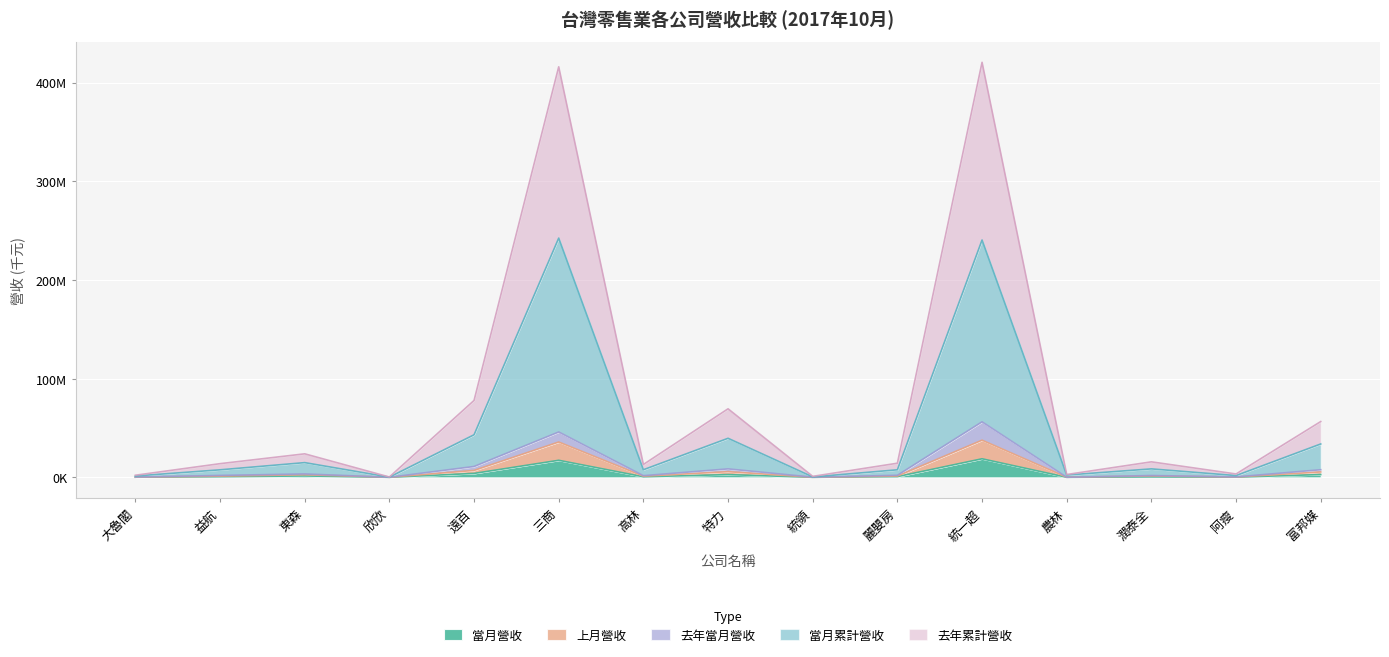

Between 大魯閣 and 麗嬰房, which is larger?

麗嬰房